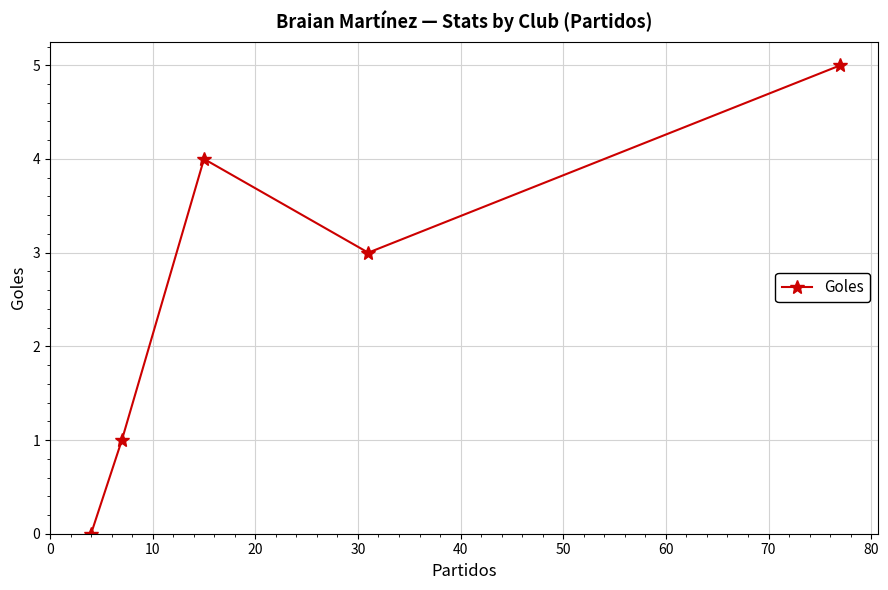

What is the difference between the maximum and second lowest values?

4